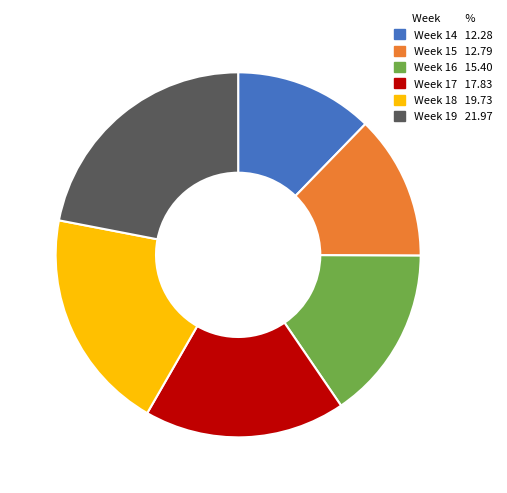

How many slices are in this pie chart?

6